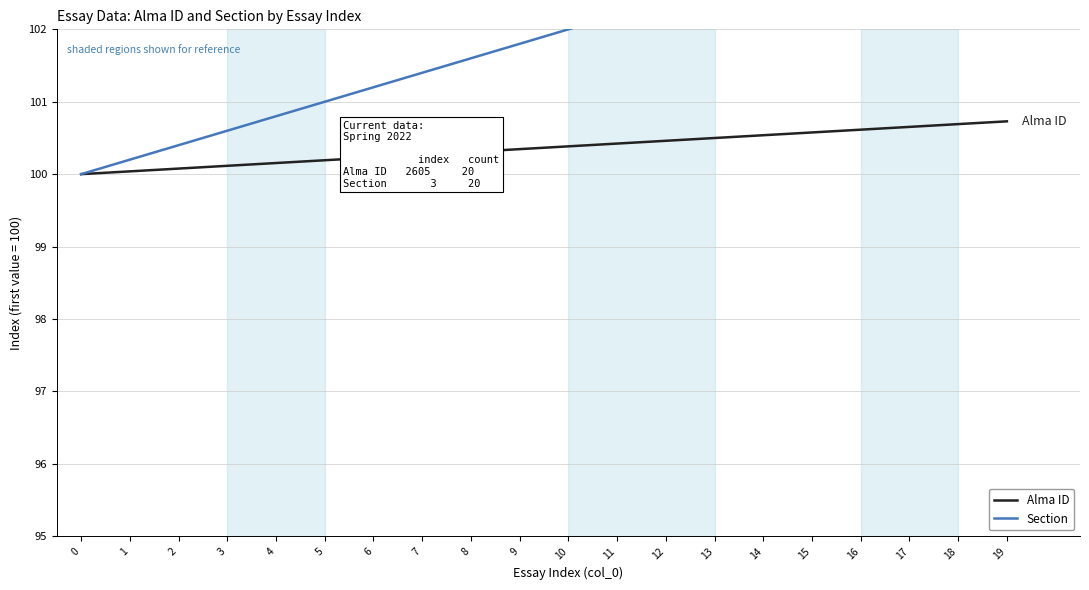

How many data points in Alma ID are above 100?

19